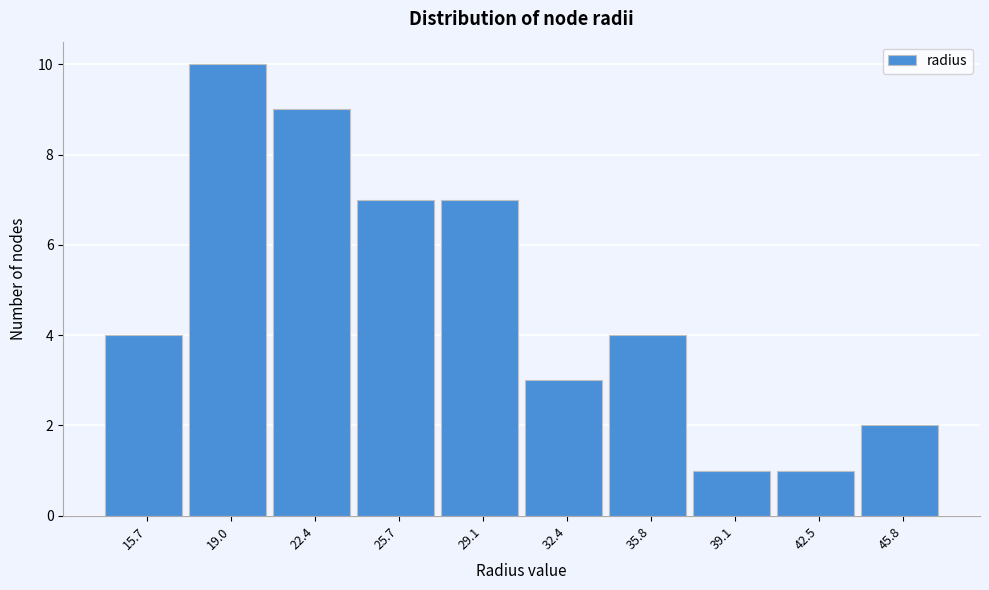

Reading left to right, what are all the values shown in this chart?

15.7=4	19.0=10	22.4=9	25.7=7	29.1=7	32.4=3	35.8=4	39.1=1	42.5=1	45.8=2